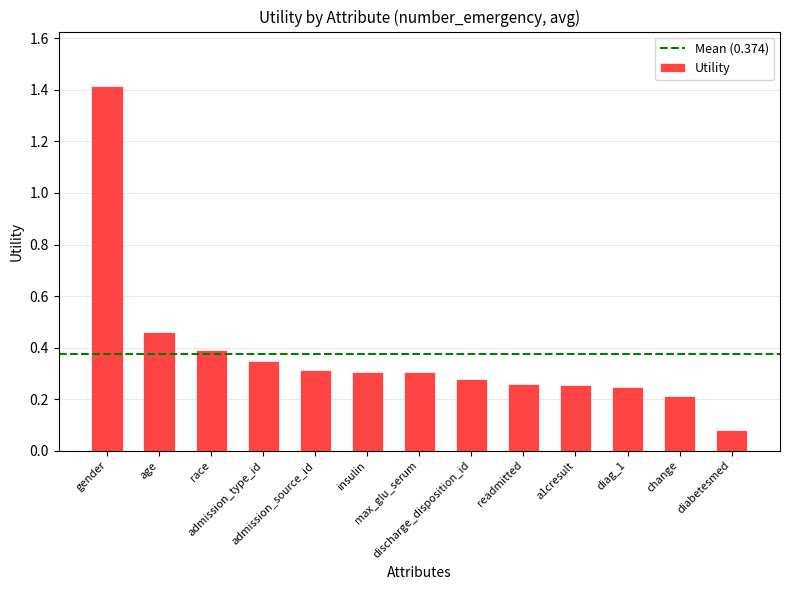

Between diag_1 and discharge_disposition_id, which is larger?

discharge_disposition_id